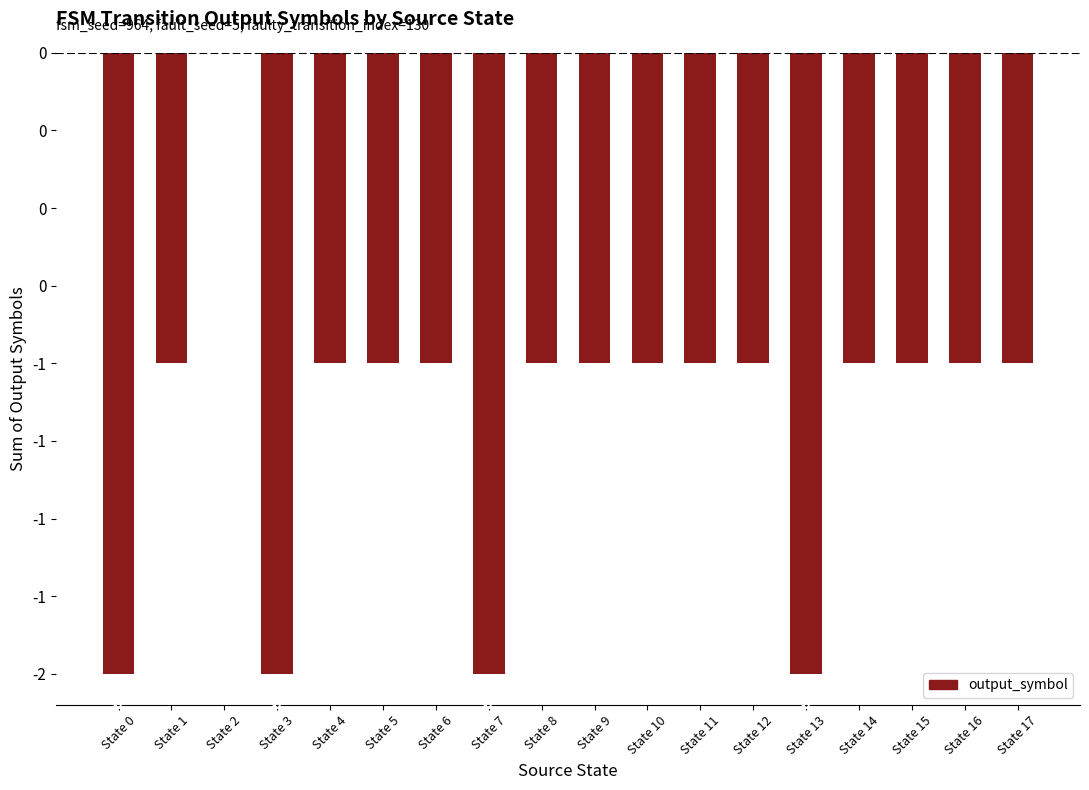

How many bars are there in total?

18